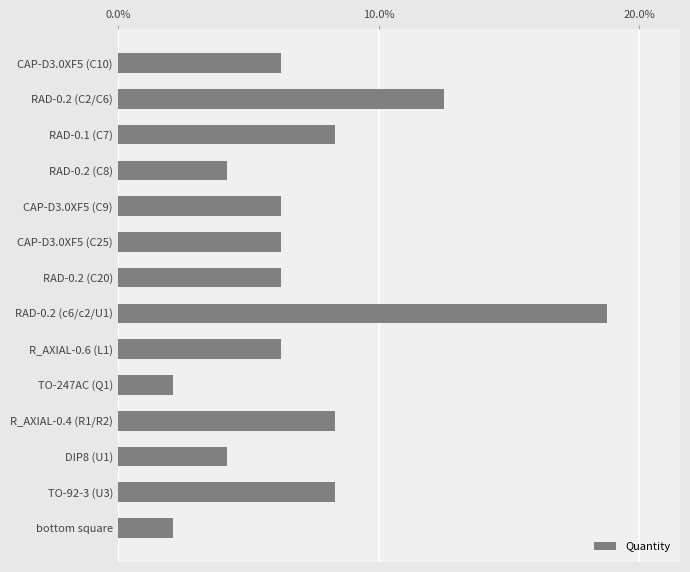

Count the number of categories in the chart.

14